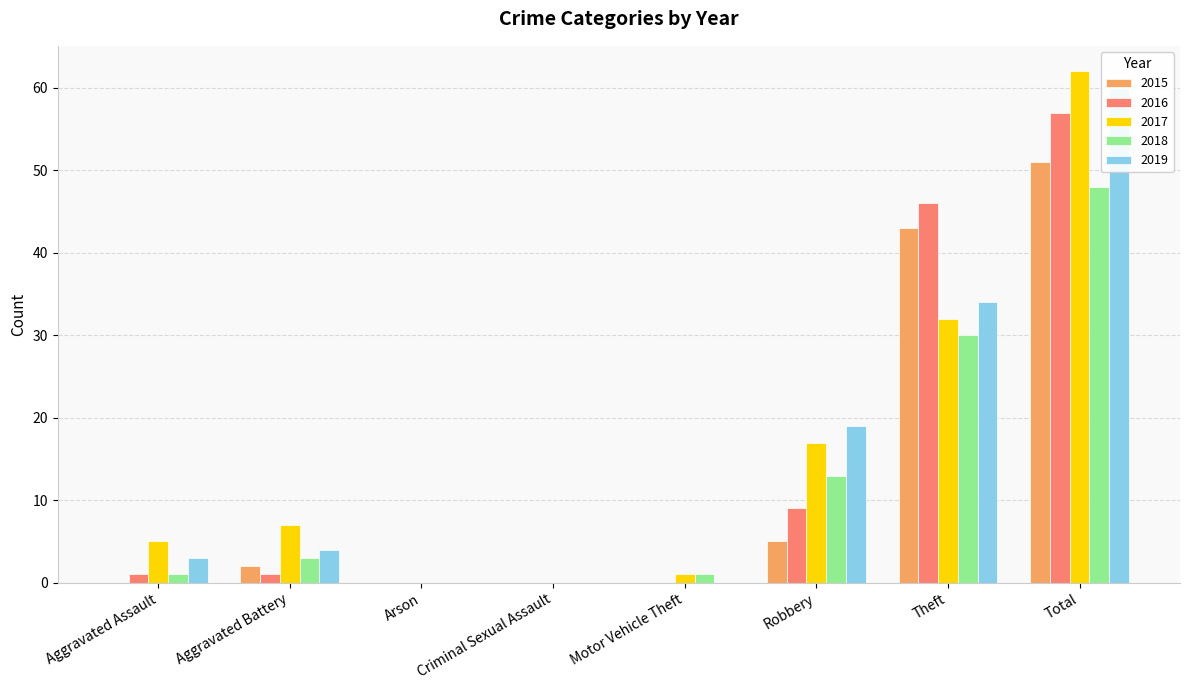

What is the sum of the 2015 values at Total and Motor Vehicle Theft?

51